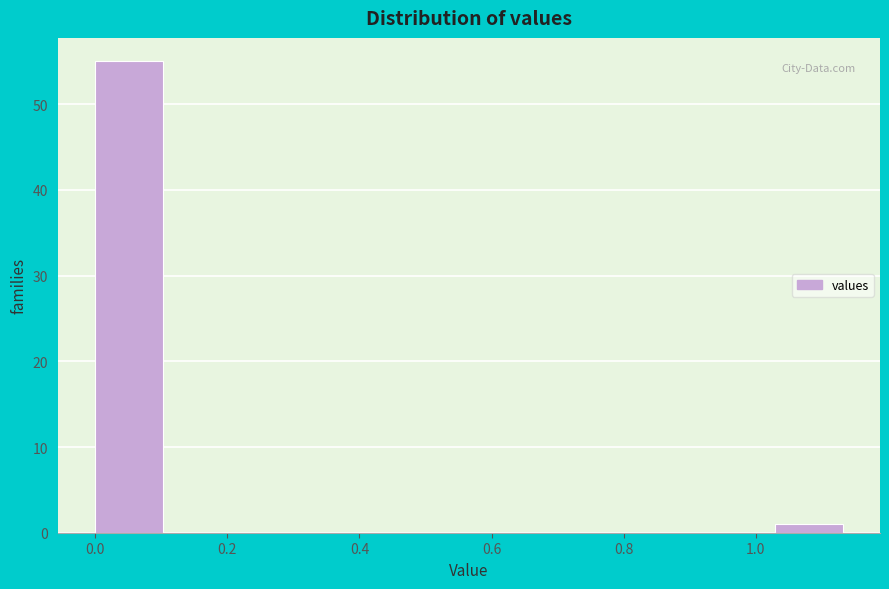

Reading left to right, list every bar in this chart as the range it spans on the x-axis followed by its height. Neither the bar edges nor the heights are printed on the chart, so give them approximately, as read against the axes.

0.00 to 0.12: 55
0.12 to 0.22: 0
0.22 to 0.34: 0
0.34 to 0.46: 0
0.46 to 0.58: 0
0.58 to 0.68: 0
0.68 to 0.80: 0
0.80 to 0.92: 0
0.92 to 1.02: 0
1.02 to 1.14: 1